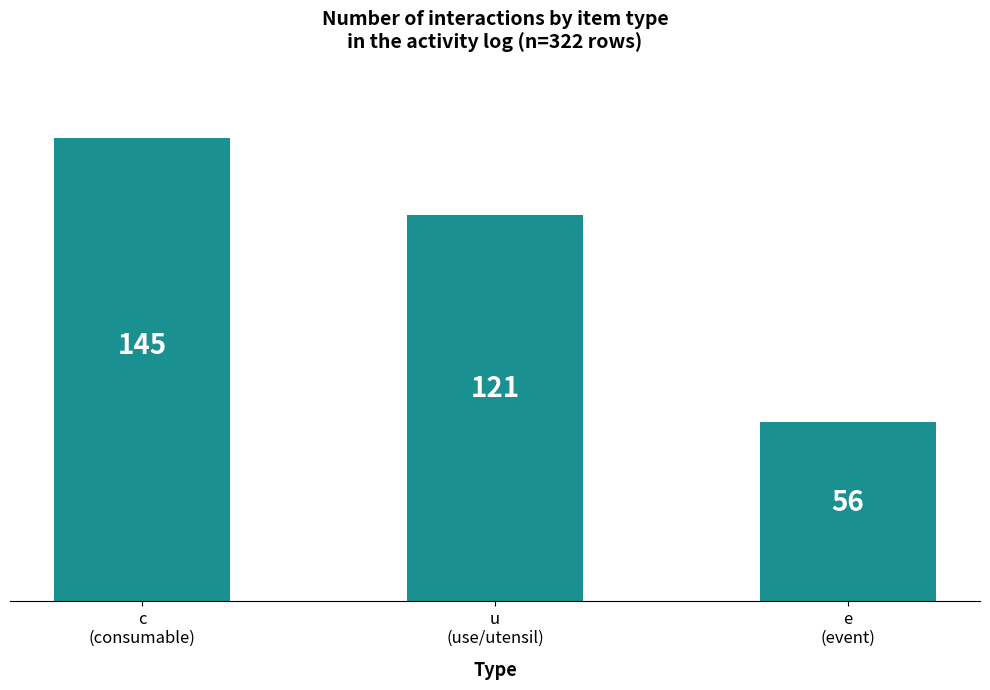

Reading right to left, transcribe all the data shown in this chart.

e
(event)=56	u
(use/utensil)=121	c
(consumable)=145